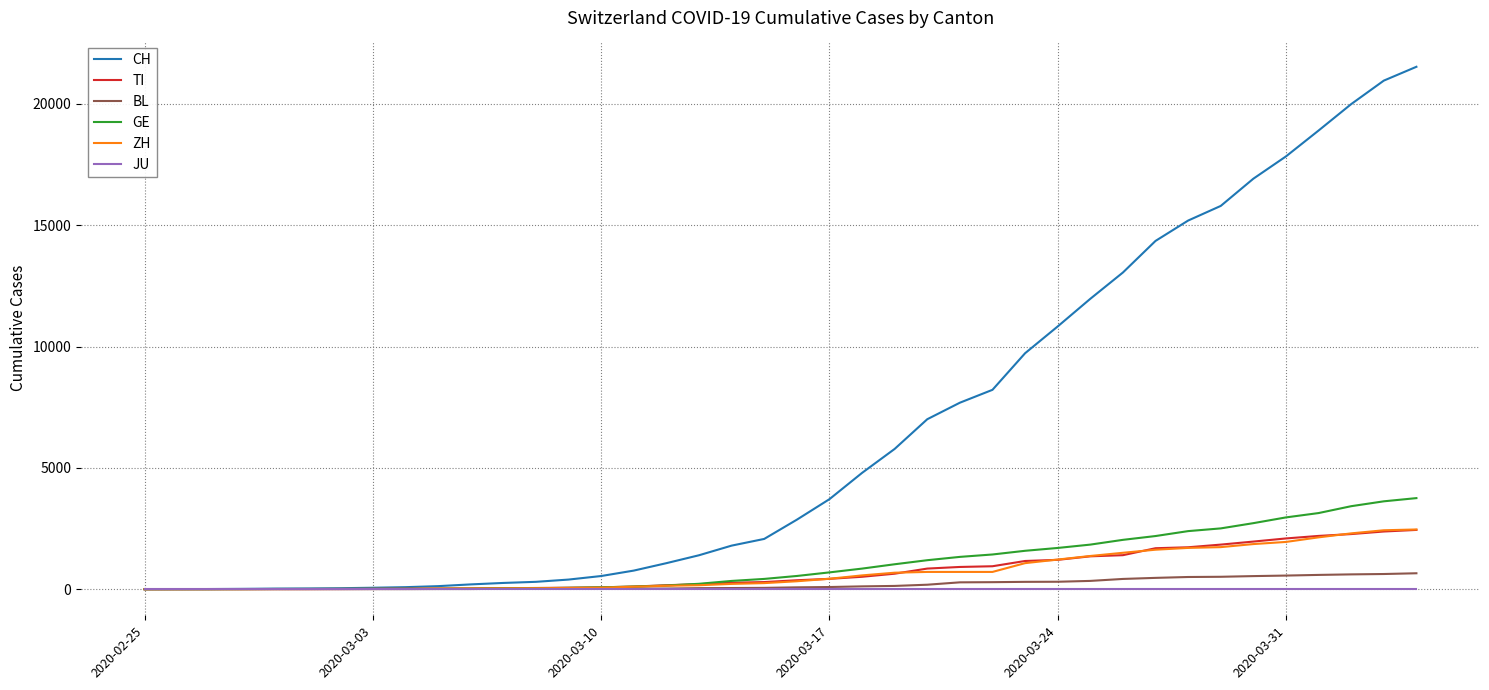

Which series has the largest range (max minus min)?

CH